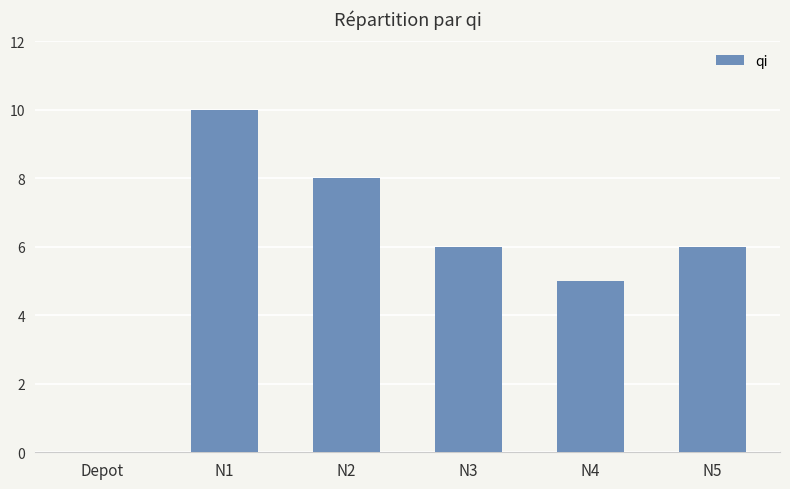

How many categories are shown in the chart?

6